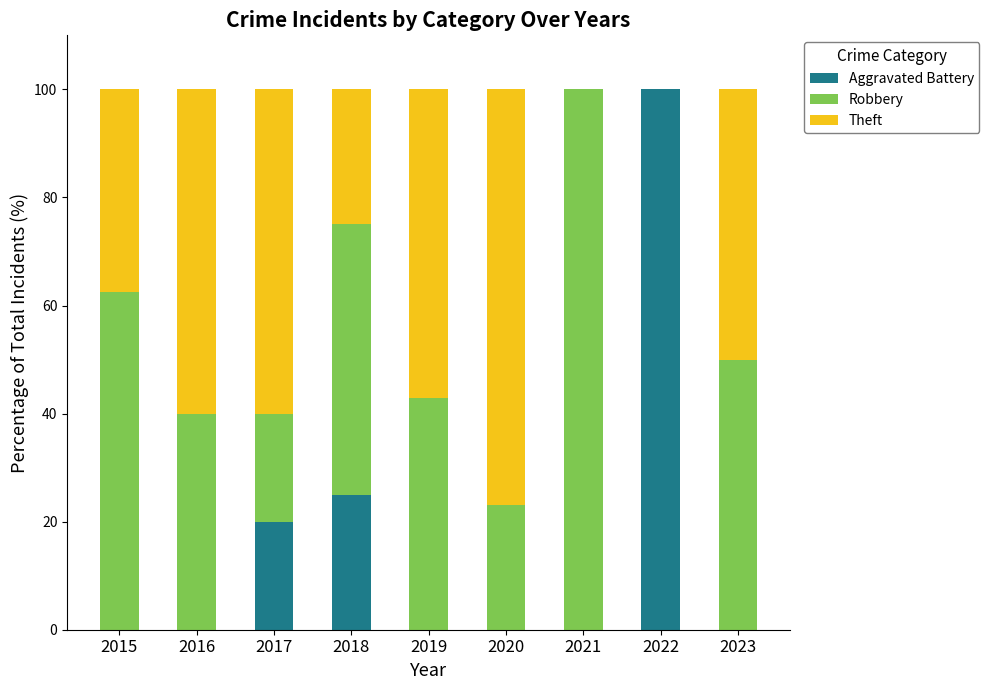

What is the total value across all series at 2019?

100.0